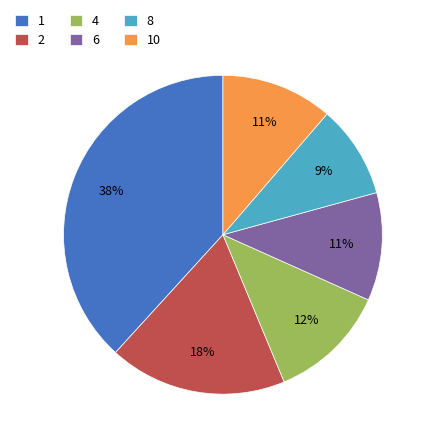

To the nearest percent, what percentage of the pie is 10?

11%